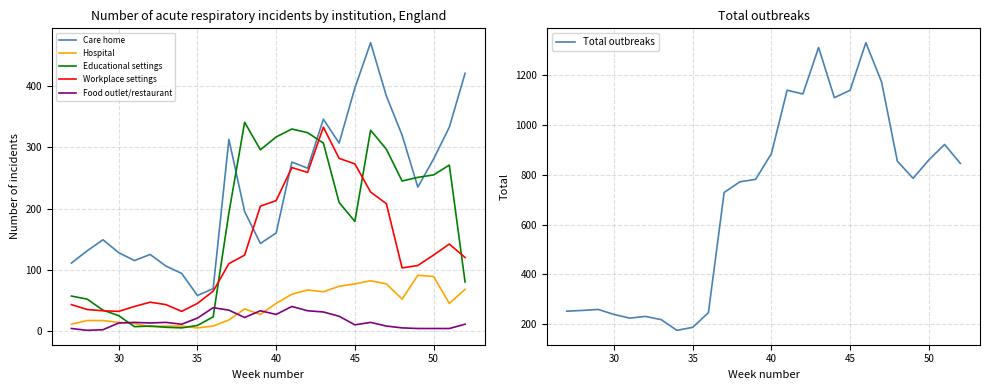

True or false: Care home and Educational settings cross at least once.

True